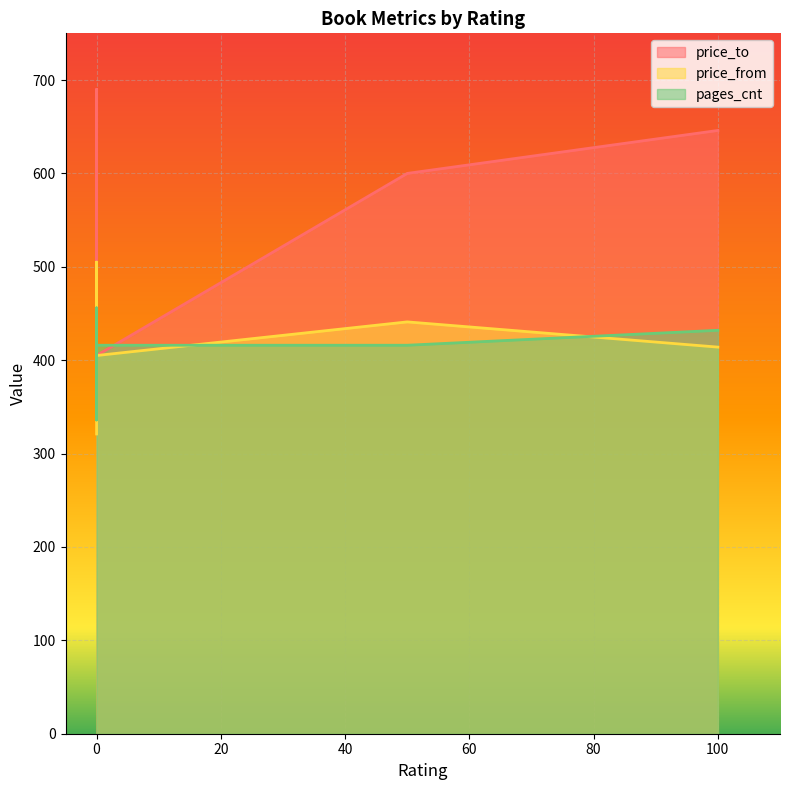

How many values in the price_from series are below 414?

3